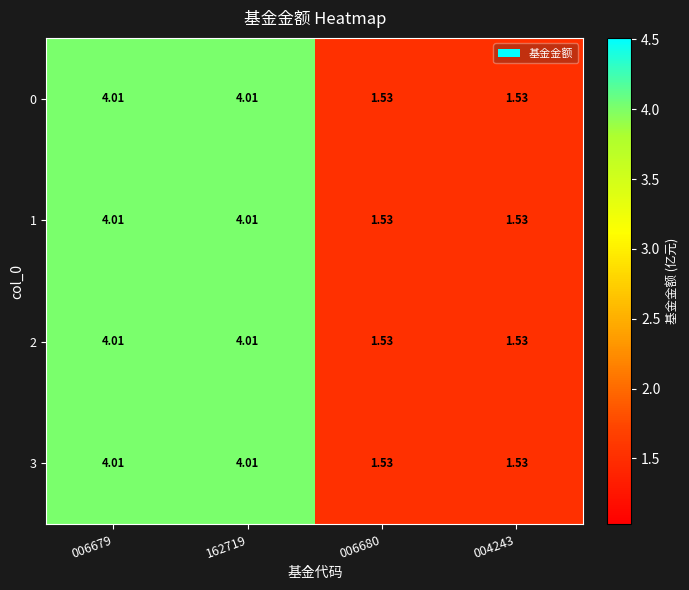

Rank the series by their maximum value, from highest to lowest.

0, 1, 2, 3